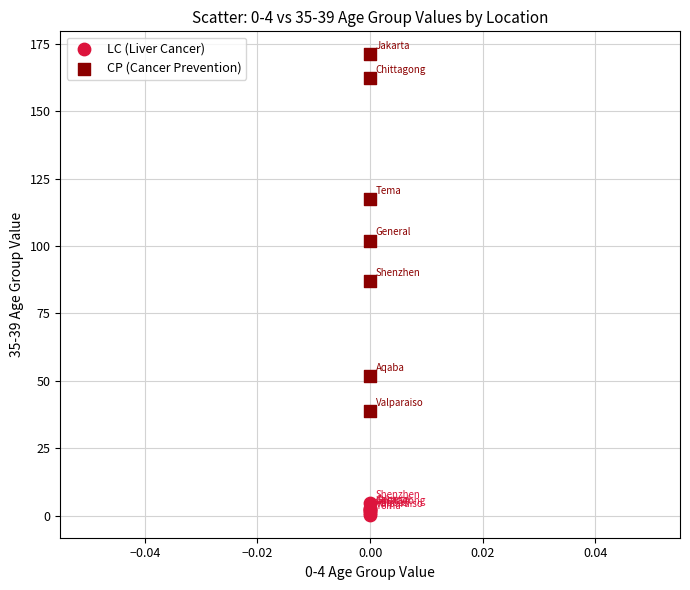

In the CP (Cancer Prevention) series, what Y value is closest to 104?

101.9